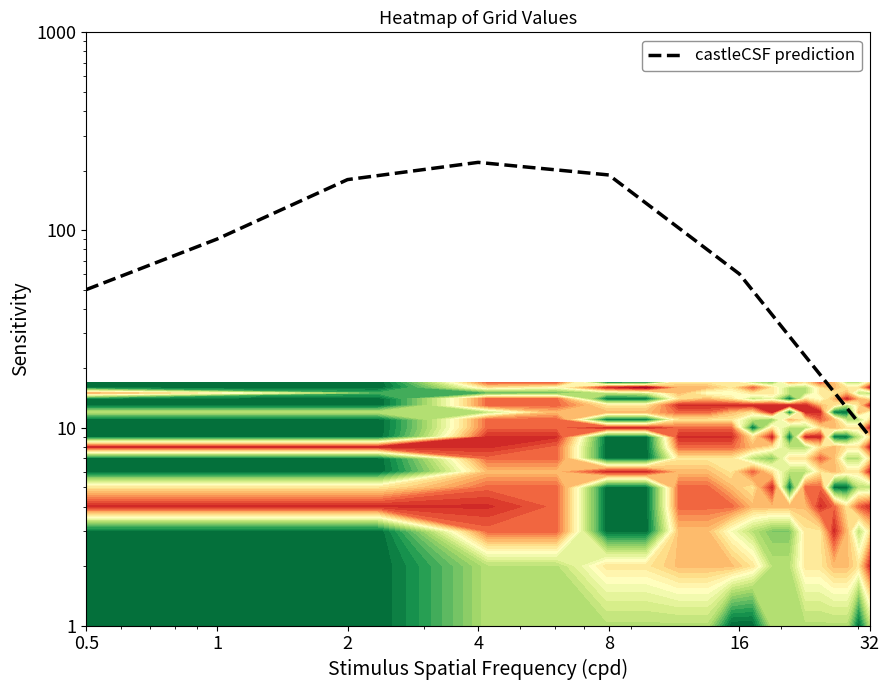

Rank the categories by value from highest to lowest.

4, 8, 2, 1, 16, 0.5, 32